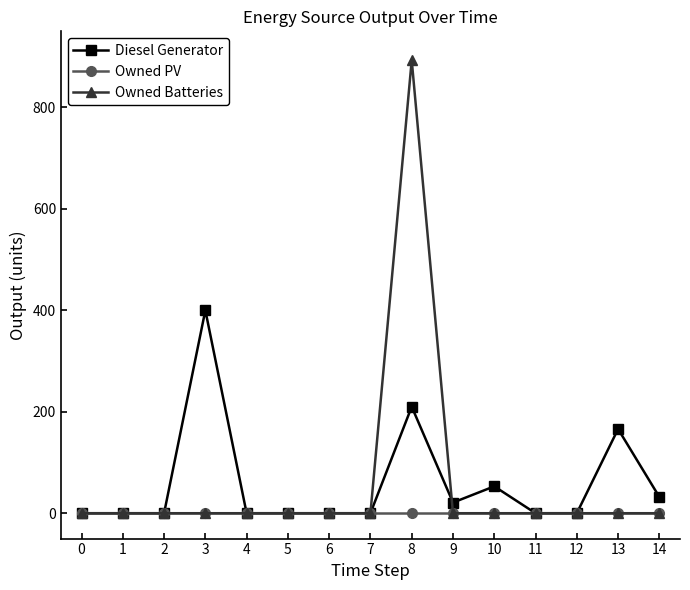

Rank the series by their maximum value, from highest to lowest.

Owned Batteries, Diesel Generator, Owned PV